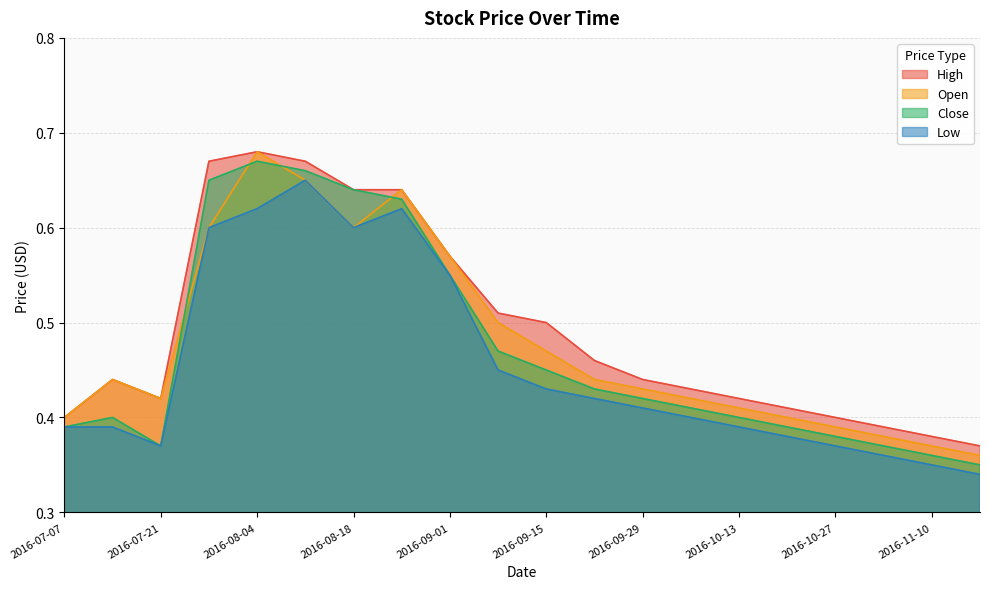

Reading left to right, transcribe all the data shown in this chart.

High: 2016-07-07=0.4	2016-07-14=0.4	2016-07-21=0.4	2016-07-28=0.7	2016-08-04=0.7	2016-08-11=0.7	2016-08-18=0.6	2016-08-25=0.6	2016-09-01=0.6	2016-09-08=0.5	2016-09-15=0.5	2016-09-22=0.5	2016-09-29=0.4	2016-10-06=0.4	2016-10-13=0.4	2016-10-20=0.4	2016-10-27=0.4	2016-11-03=0.4	2016-11-10=0.4	2016-11-17=0.4
Open: 2016-07-07=0.4	2016-07-14=0.4	2016-07-21=0.4	2016-07-28=0.6	2016-08-04=0.7	2016-08-11=0.7	2016-08-18=0.6	2016-08-25=0.6	2016-09-01=0.6	2016-09-08=0.5	2016-09-15=0.5	2016-09-22=0.4	2016-09-29=0.4	2016-10-06=0.4	2016-10-13=0.4	2016-10-20=0.4	2016-10-27=0.4	2016-11-03=0.4	2016-11-10=0.4	2016-11-17=0.4
Close: 2016-07-07=0.4	2016-07-14=0.4	2016-07-21=0.4	2016-07-28=0.7	2016-08-04=0.7	2016-08-11=0.7	2016-08-18=0.6	2016-08-25=0.6	2016-09-01=0.6	2016-09-08=0.5	2016-09-15=0.5	2016-09-22=0.4	2016-09-29=0.4	2016-10-06=0.4	2016-10-13=0.4	2016-10-20=0.4	2016-10-27=0.4	2016-11-03=0.4	2016-11-10=0.4	2016-11-17=0.3
Low: 2016-07-07=0.4	2016-07-14=0.4	2016-07-21=0.4	2016-07-28=0.6	2016-08-04=0.6	2016-08-11=0.7	2016-08-18=0.6	2016-08-25=0.6	2016-09-01=0.6	2016-09-08=0.5	2016-09-15=0.4	2016-09-22=0.4	2016-09-29=0.4	2016-10-06=0.4	2016-10-13=0.4	2016-10-20=0.4	2016-10-27=0.4	2016-11-03=0.4	2016-11-10=0.3	2016-11-17=0.3